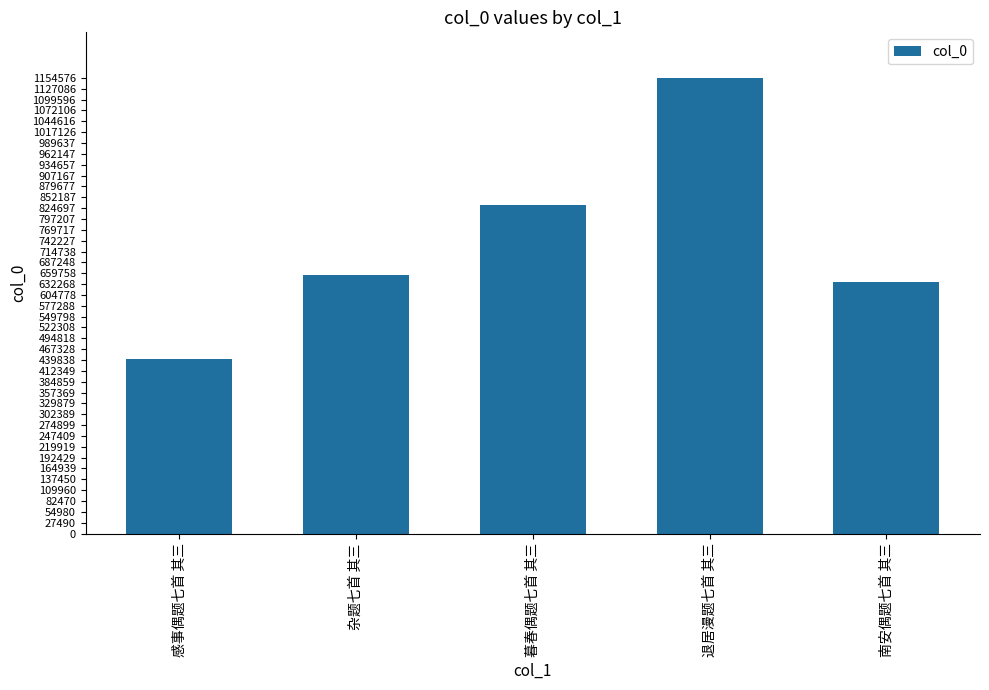

What is the sum of the values at 退居漫题七首 其三 and 暮春偶题七首 其三?

1986281